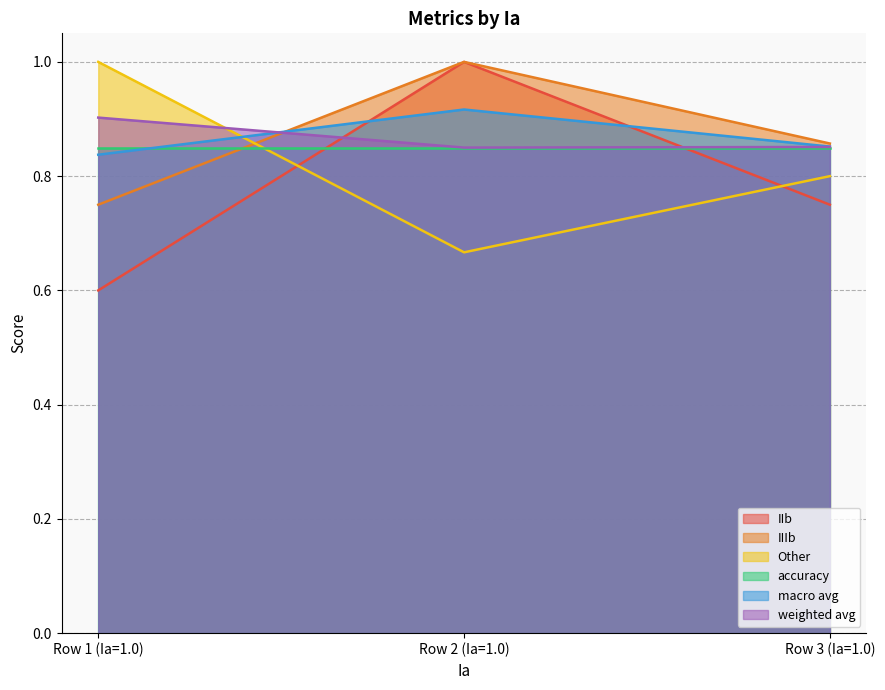

What is the sum of all weighted avg values?

2.6